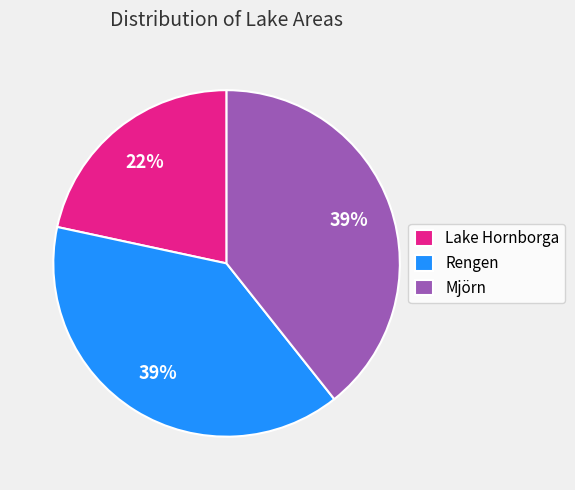

True or false: Rengen accounts for 39% of the total.

True